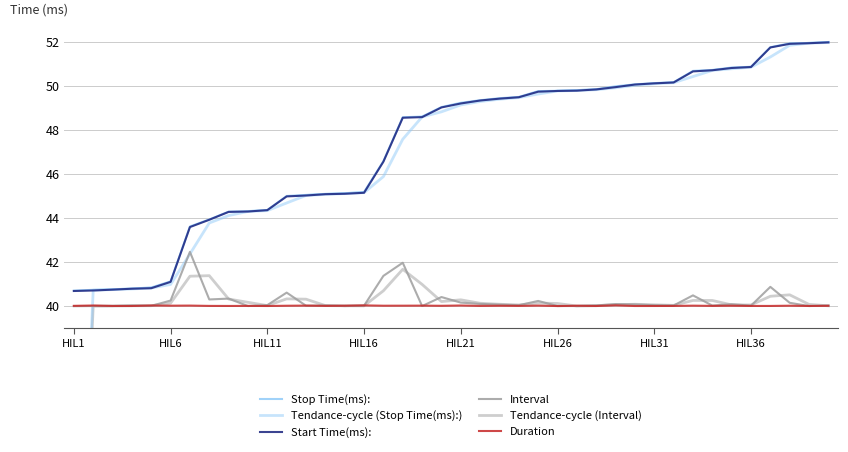

What is the value of the Duration point at the 13th from the left?

40.0